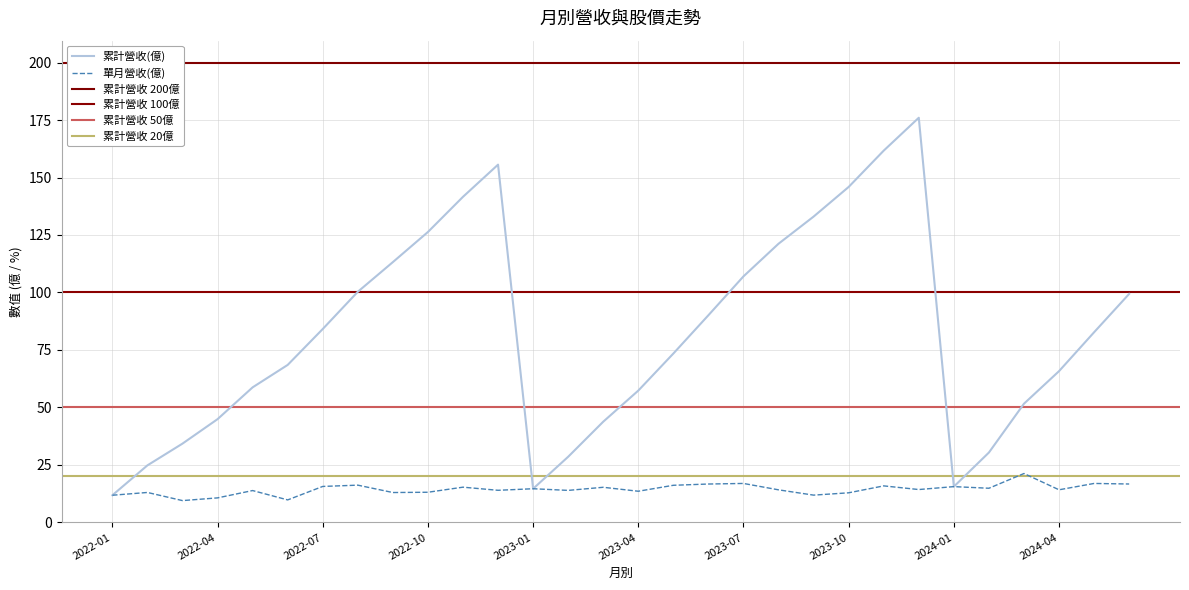

The value of 單月營收(億) at 2023-04 is 13.5. True or false?

True